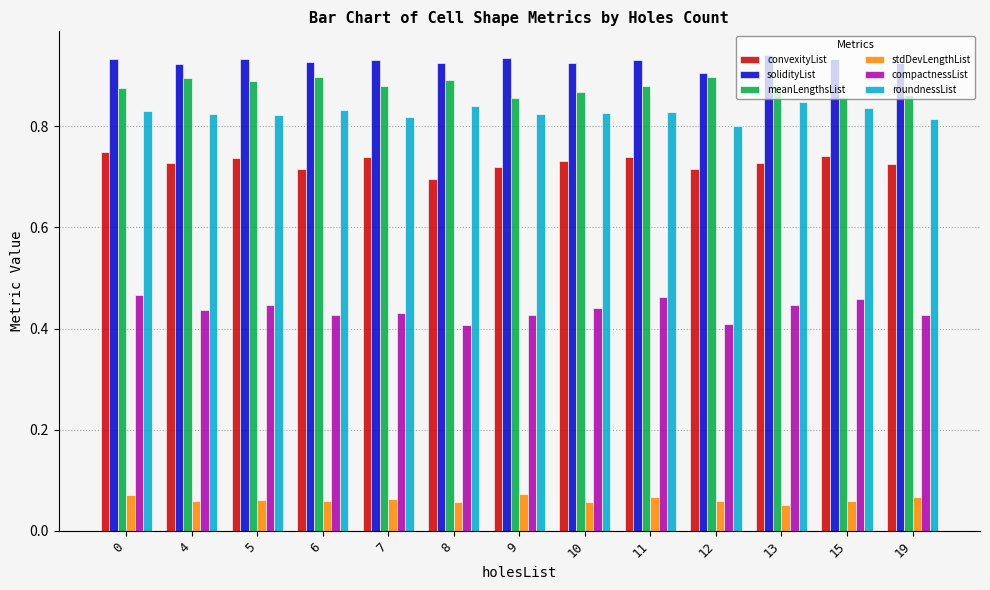

Count the roundnessList values in the range 0 to 1.

13